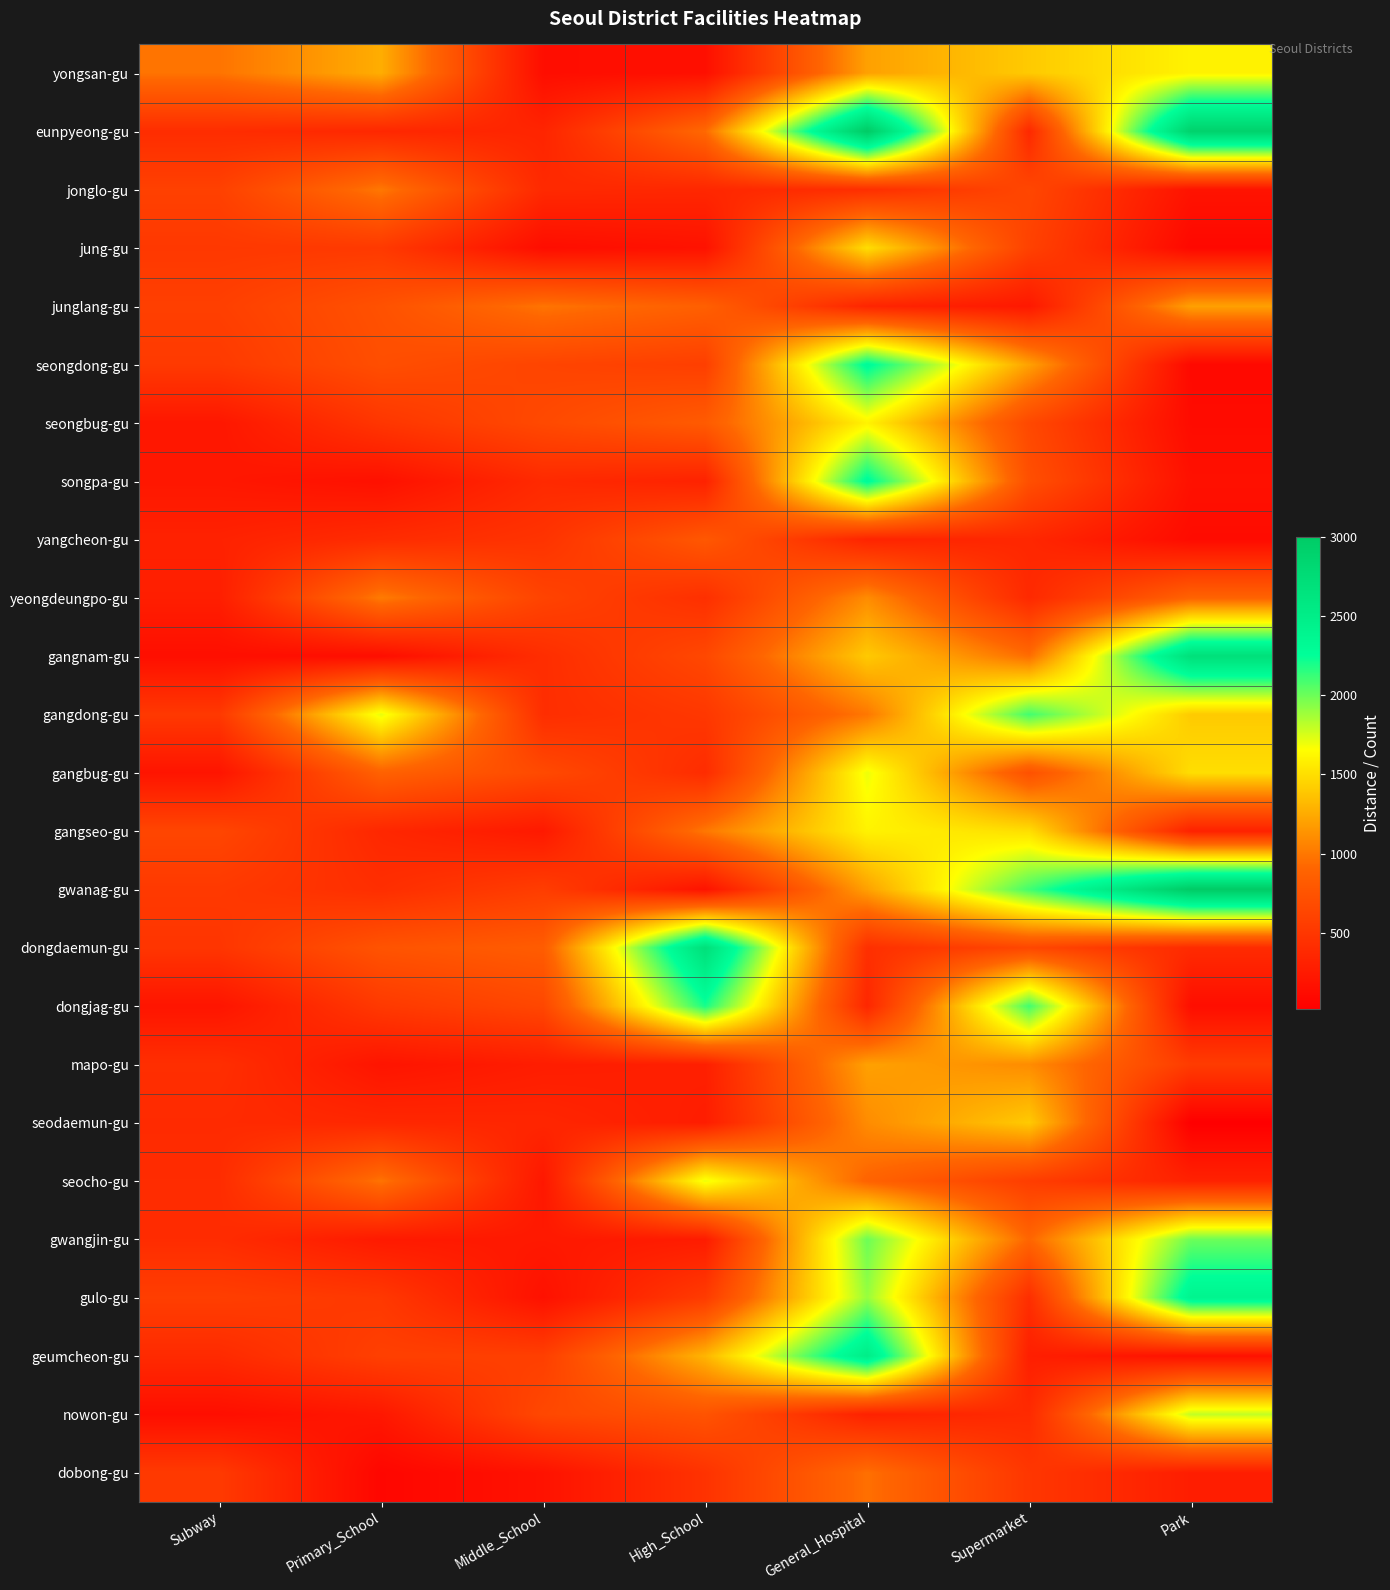

Reading left to right, transcribe all the data shown in this chart.

yongsan-gu: Subway=981	Primary_School=1261	Middle_School=140	High_School=159	General_Hospital=1200	Supermarket=1400	Park=1600
eunpyeong-gu: Subway=413	Primary_School=367	Middle_School=344	High_School=929	General_Hospital=3000	Supermarket=375	Park=2900
jonglo-gu: Subway=588	Primary_School=1000	Middle_School=382	High_School=365	General_Hospital=430	Supermarket=638	Park=188
jung-gu: Subway=514	Primary_School=524	Middle_School=139	High_School=183	General_Hospital=1500	Supermarket=596	Park=93
junglang-gu: Subway=575	Primary_School=733	Middle_School=983	High_School=857	General_Hospital=342	Supermarket=237	Park=1200
seongdong-gu: Subway=528	Primary_School=706	Middle_School=619	High_School=572	General_Hospital=2300	Supermarket=1200	Park=98
seongbug-gu: Subway=220	Primary_School=494	Middle_School=663	High_School=816	General_Hospital=1600	Supermarket=655	Park=123
songpa-gu: Subway=224	Primary_School=167	Middle_School=387	High_School=322	General_Hospital=2300	Supermarket=715	Park=167
yangcheon-gu: Subway=318	Primary_School=406	Middle_School=471	High_School=789	General_Hospital=338	Supermarket=364	Park=122
yeongdeungpo-gu: Subway=287	Primary_School=1017	Middle_School=611	High_School=438	General_Hospital=1100	Supermarket=381	Park=886
gangnam-gu: Subway=151	Primary_School=142	Middle_School=417	High_School=650	General_Hospital=1400	Supermarket=950	Park=2700
gangdong-gu: Subway=518	Primary_School=1712	Middle_School=421	High_School=506	General_Hospital=1000	Supermarket=2100	Park=1400
gangbug-gu: Subway=201	Primary_School=876	Middle_School=667	High_School=407	General_Hospital=1700	Supermarket=731	Park=1500
gangseo-gu: Subway=633	Primary_School=364	Middle_School=242	High_School=1000	General_Hospital=1600	Supermarket=1500	Park=314
gwanag-gu: Subway=522	Primary_School=425	Middle_School=557	High_School=189	General_Hospital=1200	Supermarket=2100	Park=3000
dongdaemun-gu: Subway=487	Primary_School=752	Middle_School=830	High_School=2700	General_Hospital=436	Supermarket=644	Park=398
dongjag-gu: Subway=203	Primary_School=522	Middle_School=645	High_School=2200	General_Hospital=361	Supermarket=2100	Park=143
mapo-gu: Subway=429	Primary_School=200	Middle_School=276	High_School=297	General_Hospital=1200	Supermarket=1100	Park=545
seodaemun-gu: Subway=392	Primary_School=364	Middle_School=352	High_School=277	General_Hospital=1100	Supermarket=1400	Park=16
seocho-gu: Subway=407	Primary_School=980	Middle_School=228	High_School=1700	General_Hospital=889	Supermarket=560	Park=317
gwangjin-gu: Subway=406	Primary_School=249	Middle_School=239	High_School=266	General_Hospital=2000	Supermarket=907	Park=2000
gulo-gu: Subway=567	Primary_School=514	Middle_School=173	High_School=541	General_Hospital=1900	Supermarket=426	Park=2400
geumcheon-gu: Subway=389	Primary_School=579	Middle_School=574	High_School=1300	General_Hospital=2500	Supermarket=291	Park=171
nowon-gu: Subway=147	Primary_School=228	Middle_School=650	High_School=752	General_Hospital=316	Supermarket=393	Park=1800
dobong-gu: Subway=527	Primary_School=77	Middle_School=184	High_School=465	General_Hospital=962	Supermarket=498	Park=280